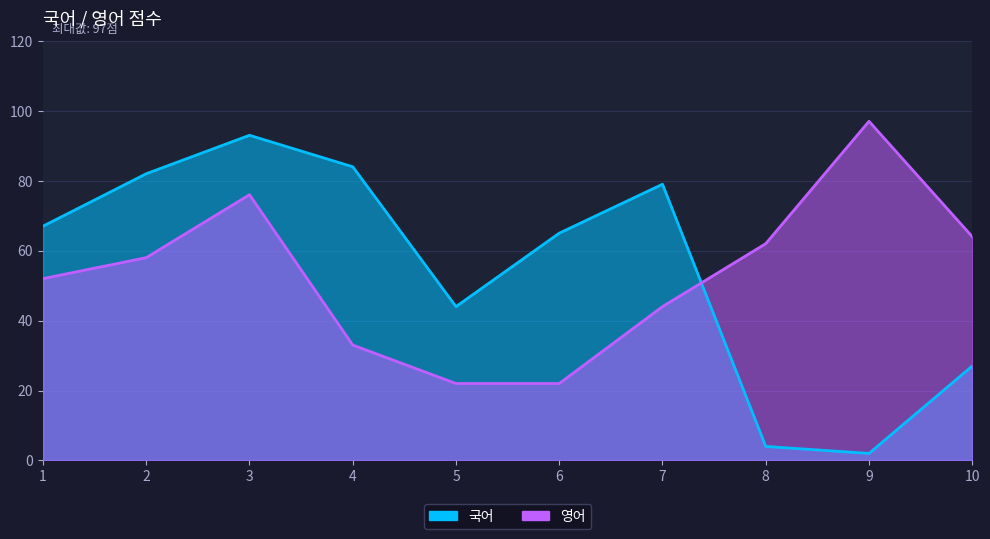

Where is 영어 nearest to the value 59?

2